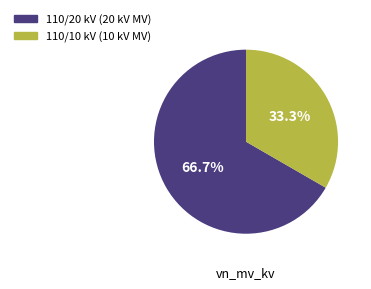

Is there a majority slice in this chart?

Yes